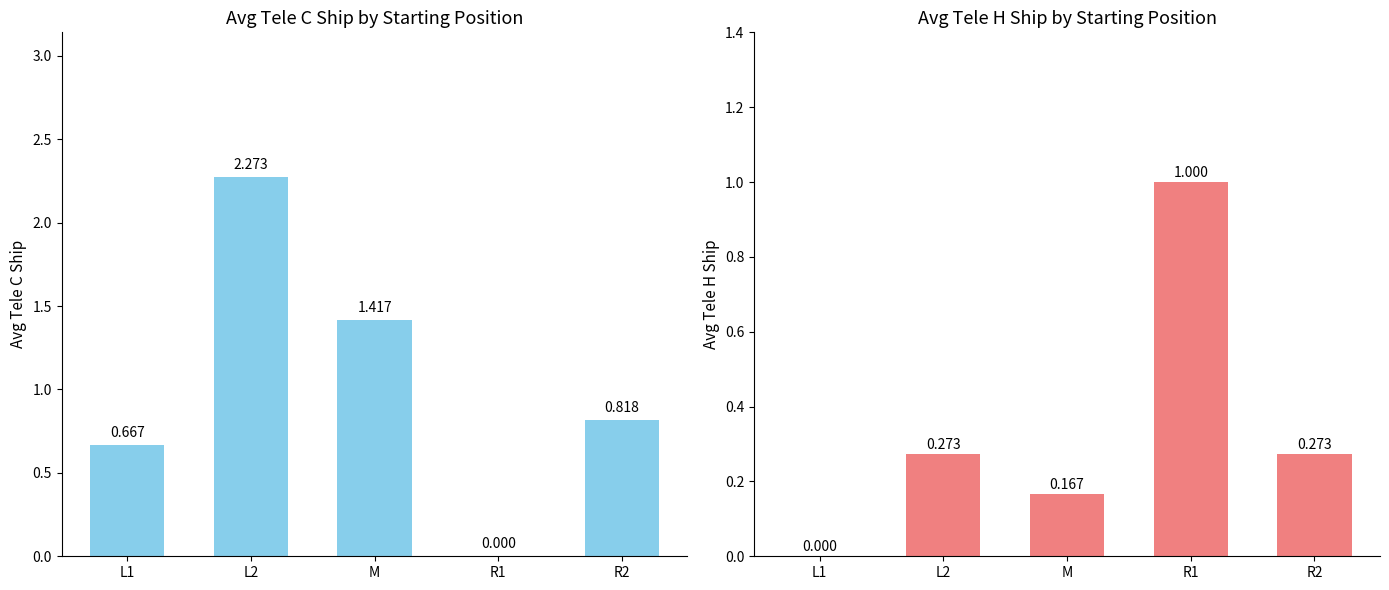

What are all the series names shown in the legend?

Tele C Ship, Tele H Ship